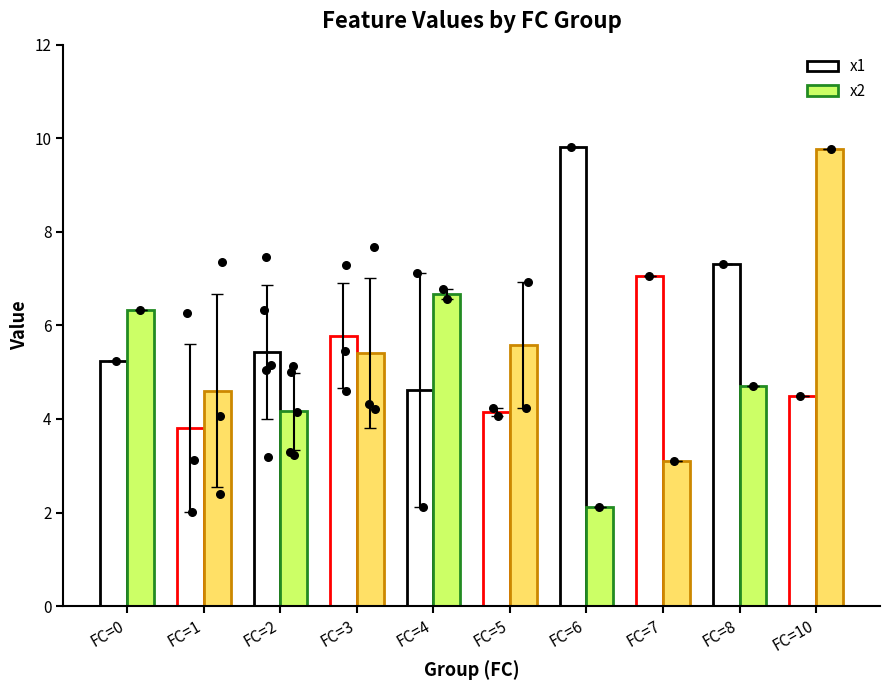

Which series reaches the maximum Y coordinate?

x1